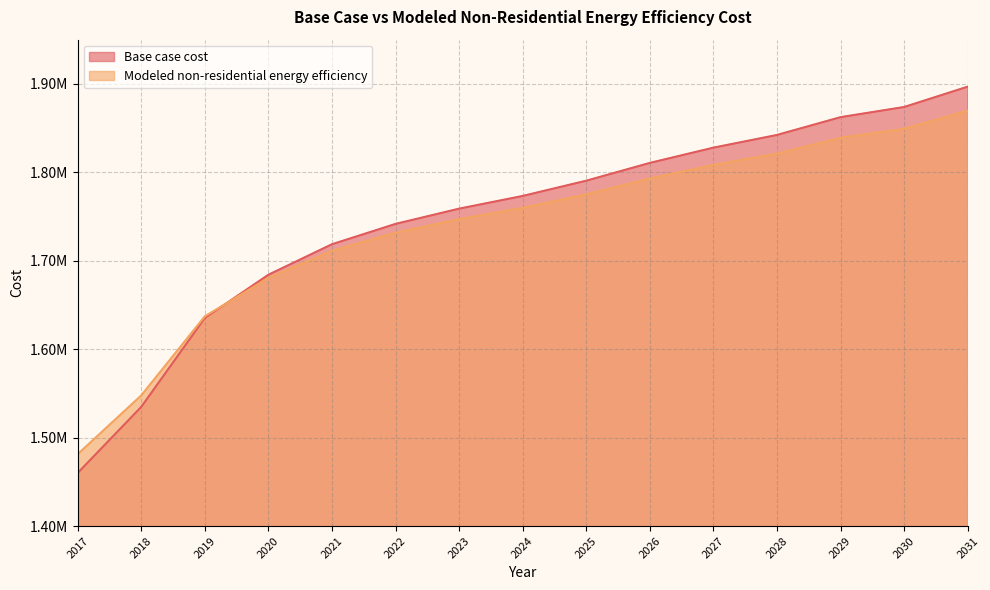

At 2022, list the series in order from largest to smallest.

Base case cost, Modeled non-residential energy efficiency